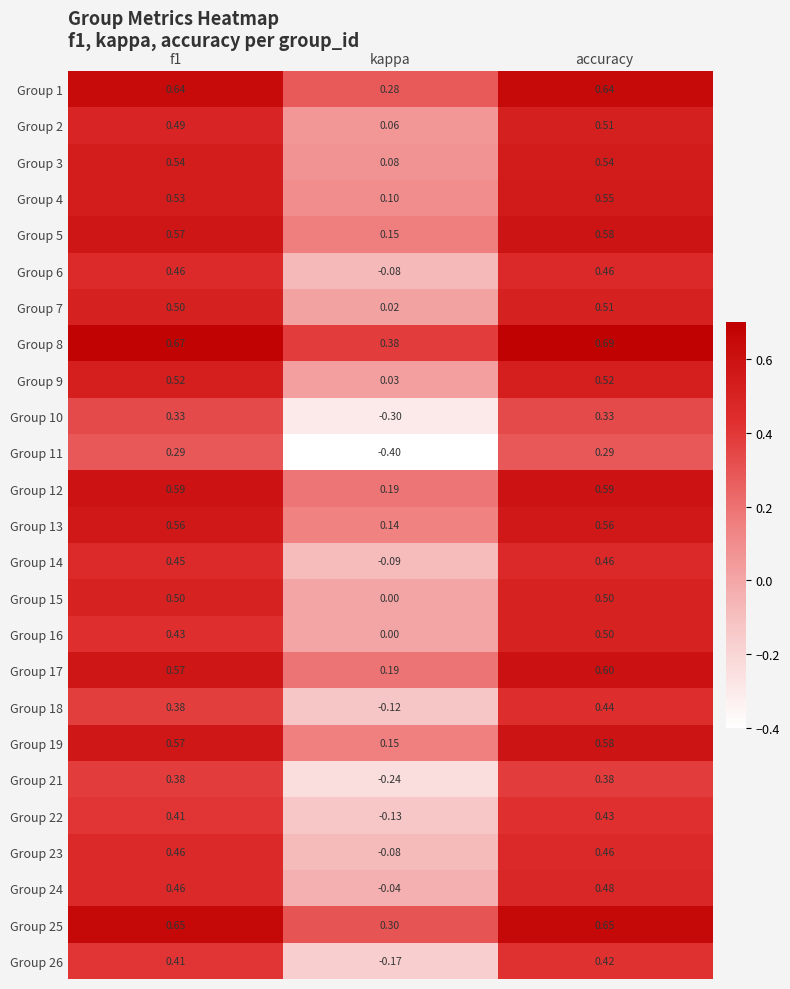

Is the value of Group 17 at accuracy greater than the value of Group 13 at kappa?

Yes